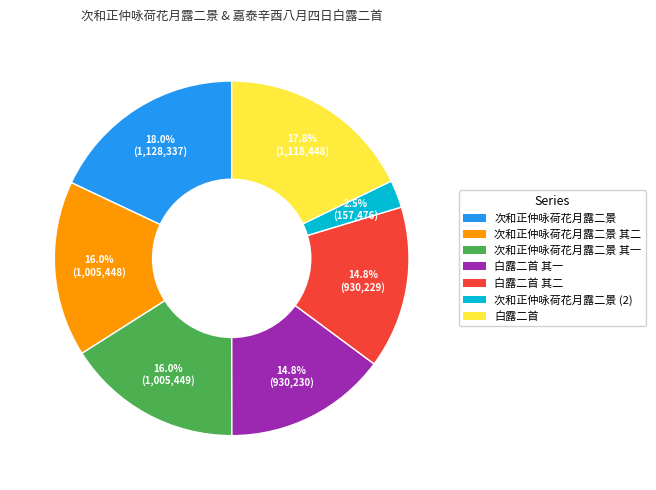

Count the number of slices in the pie.

7